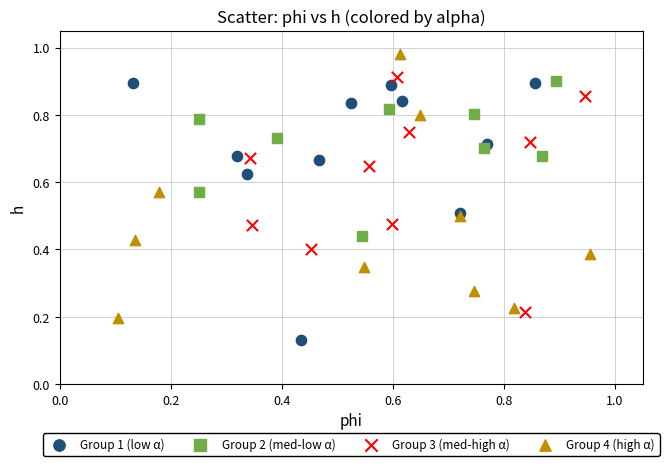

Which series contains the highest Y value?

Group 4 (high α)